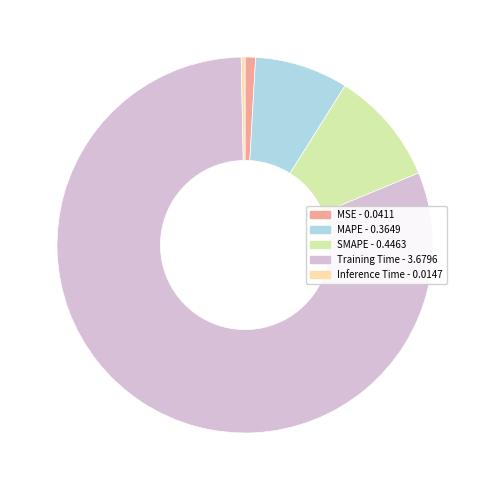

How many segments does this pie chart have?

5